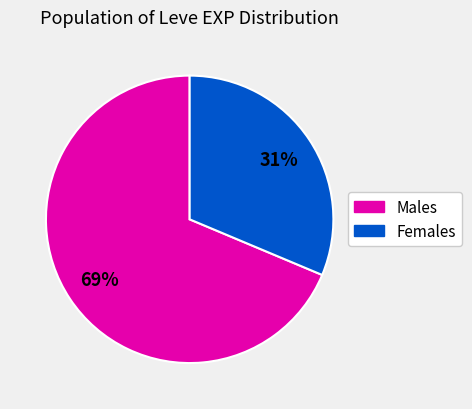

To the nearest percent, what is the average slice percentage?

50%